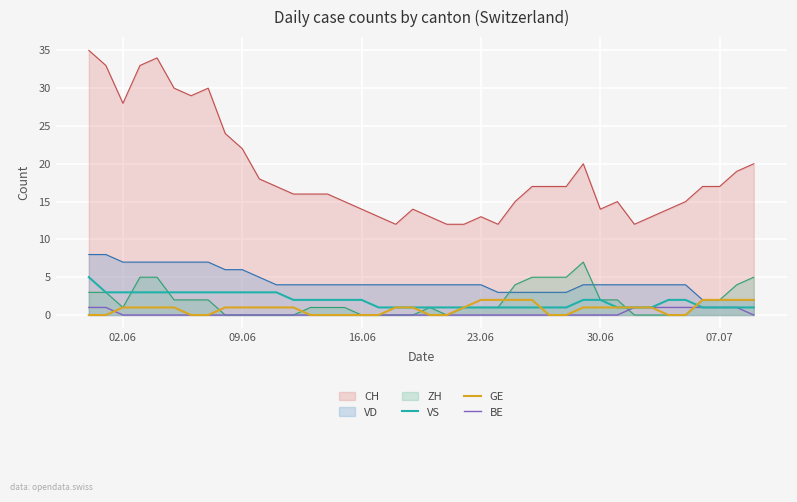

What is the average value of the VS series?

2